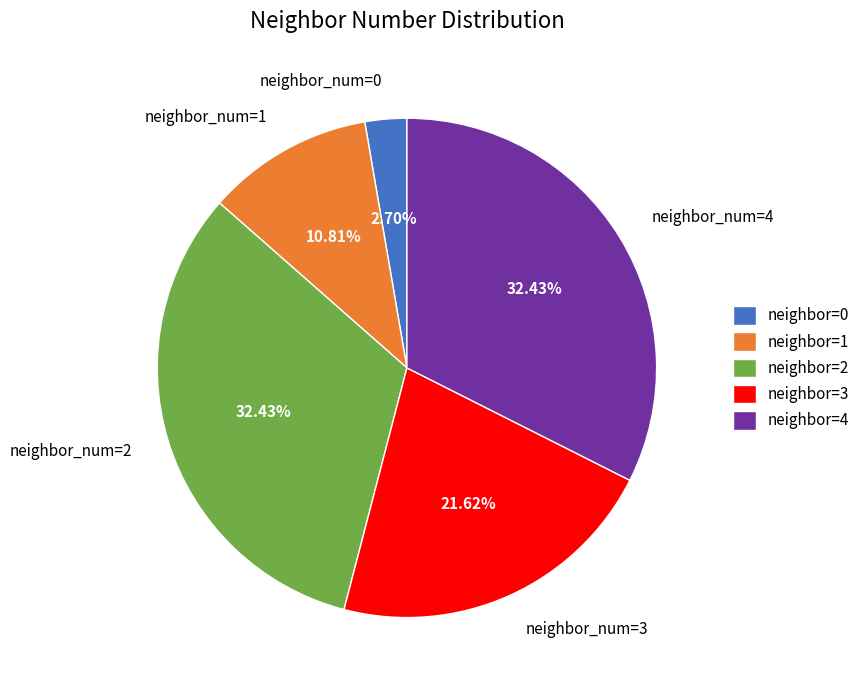

Do neighbor_num=0 and neighbor_num=3 together represent more than half of the pie?

No